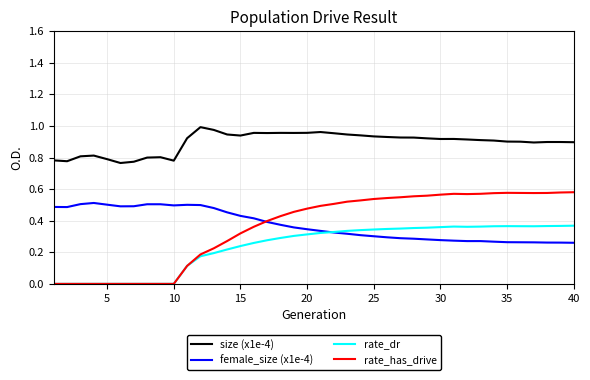

Which series has the widest spread of values?

rate_has_drive